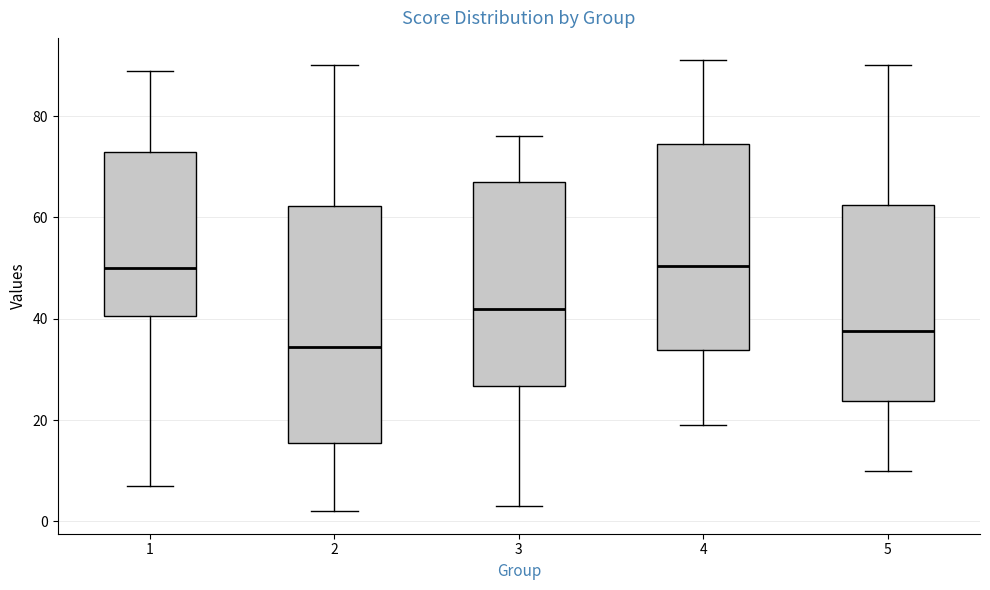

Reading left to right, read every box against the y-axis: the position of its median line, the range the box covers, and the ends of its whiskers. The values are not printed on the chart, so give them approximately, as read against the axis.

1: median 50, box 40 to 74, whiskers 8 to 90
2: median 34, box 16 to 62, whiskers 2 to 90
3: median 42, box 26 to 68, whiskers 4 to 76
4: median 50, box 34 to 74, whiskers 20 to 92
5: median 38, box 24 to 62, whiskers 10 to 90